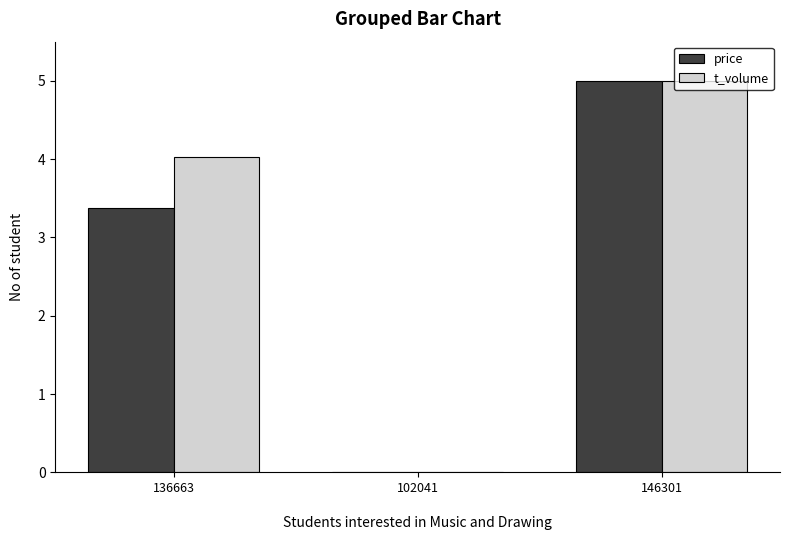

Which series has the largest total across all categories?

t_volume